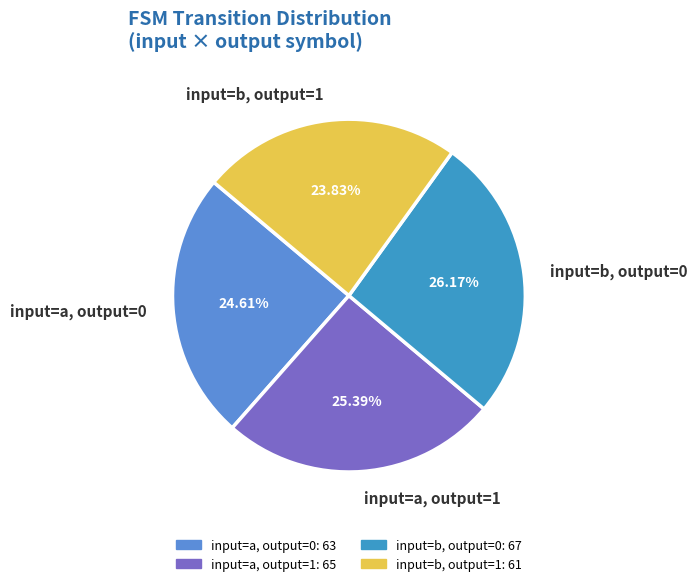

Rank the categories by value from lowest to highest.

input=b, output=1, input=a, output=0, input=a, output=1, input=b, output=0